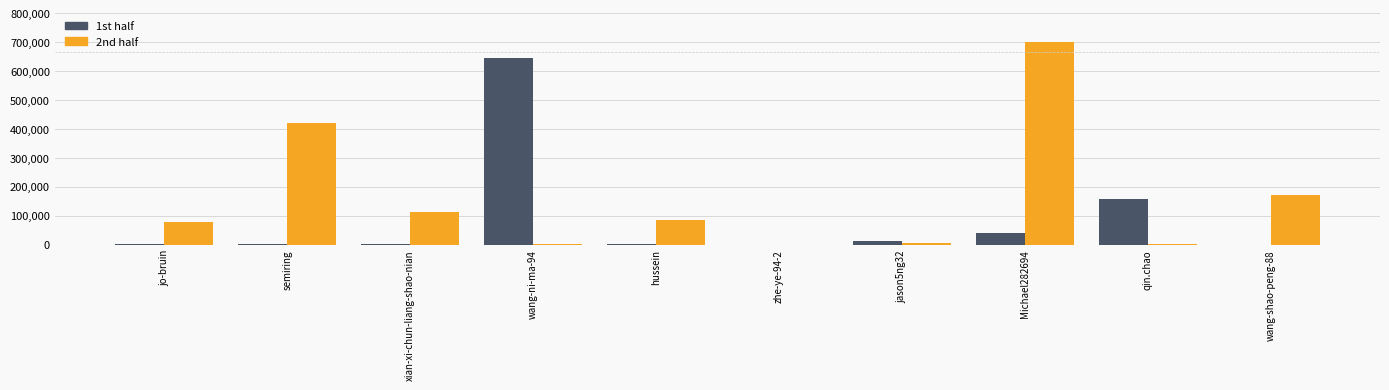

Count the number of categories in the chart.

10